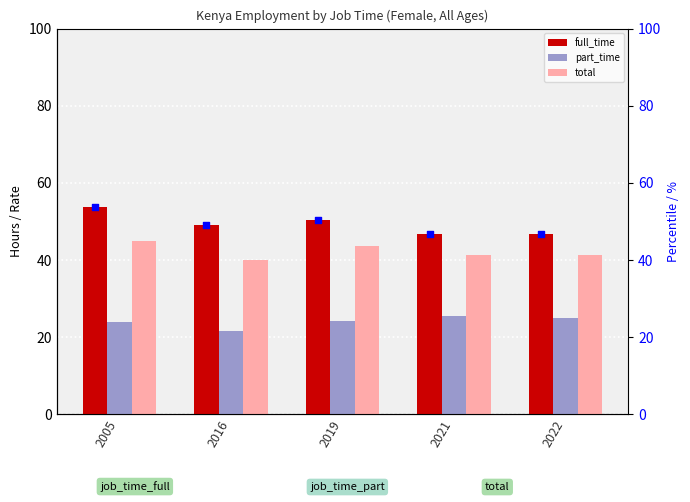

What is the difference between the maximum and minimum values in the part_time series?

3.8